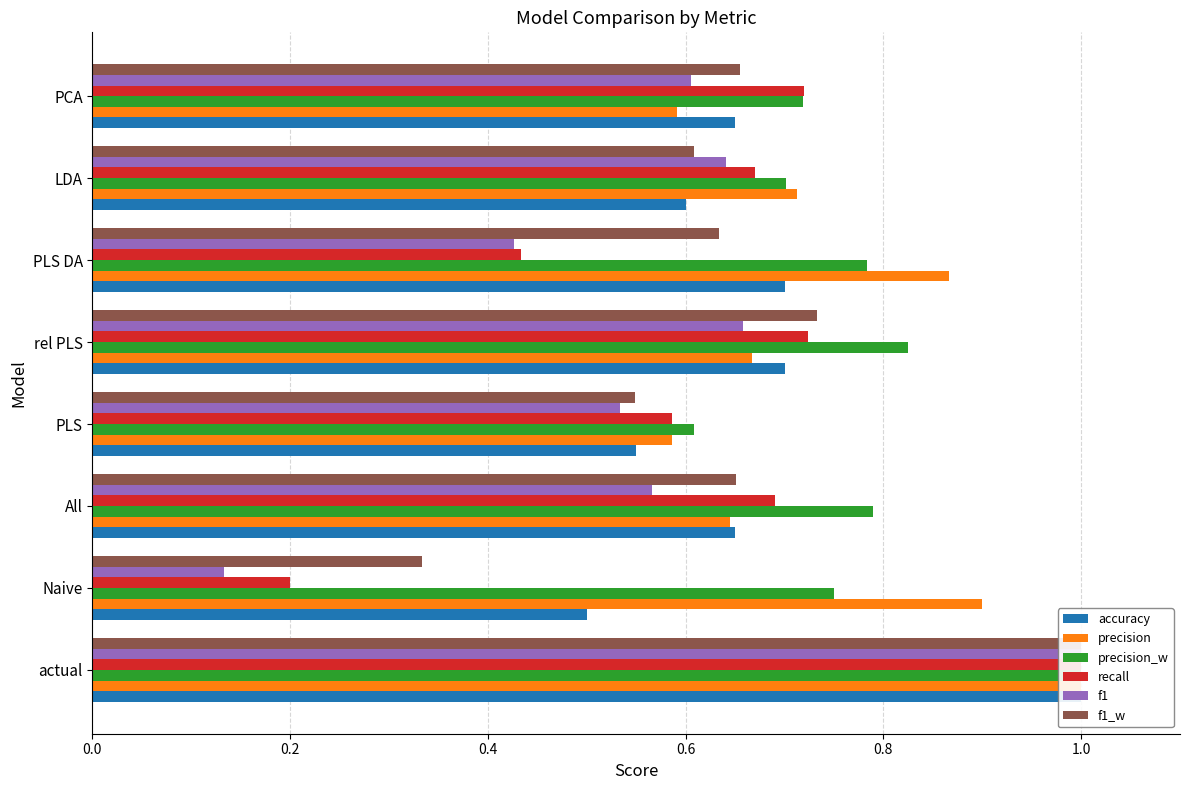

How many groups of bars are there?

8